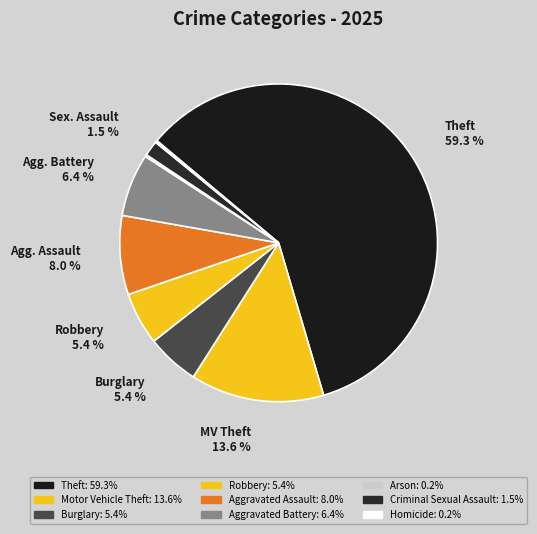

Which category accounts for the majority?

Theft